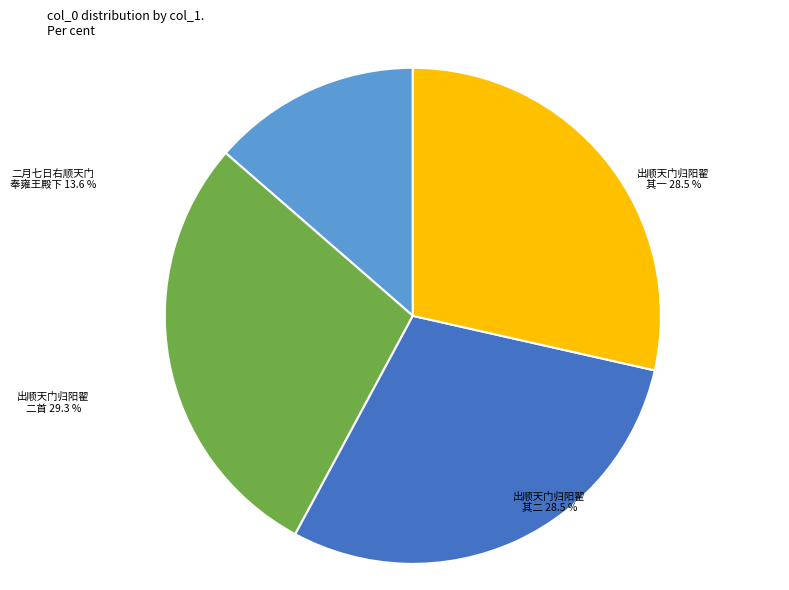

How many slices are in this pie chart?

4